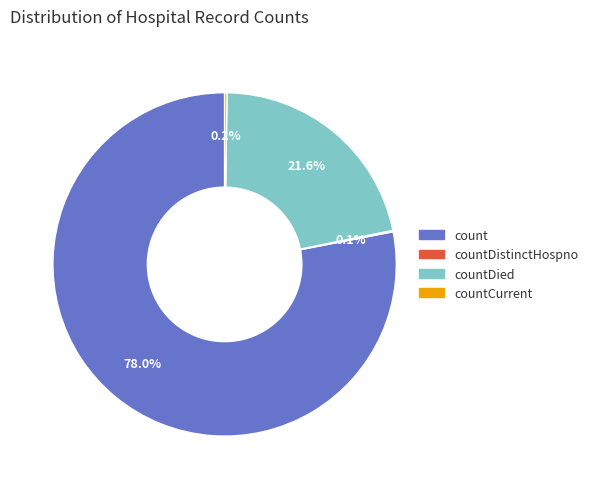

Does any single category account for the majority?

Yes